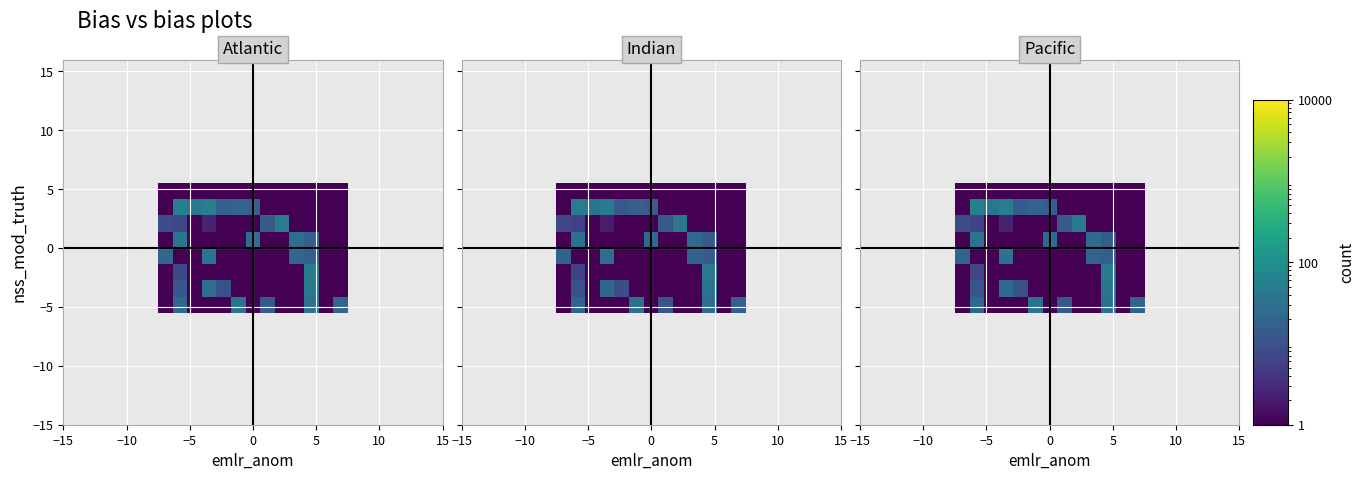

How many categories are shown in the chart?

13